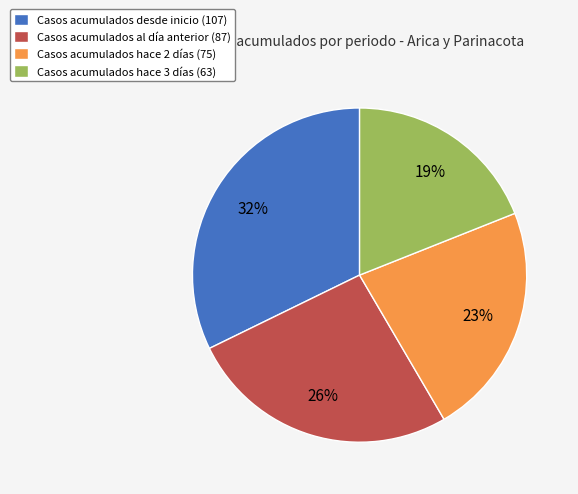

Is it true that Casos acumulados hace 3 días (63) is 14% of the pie?

False